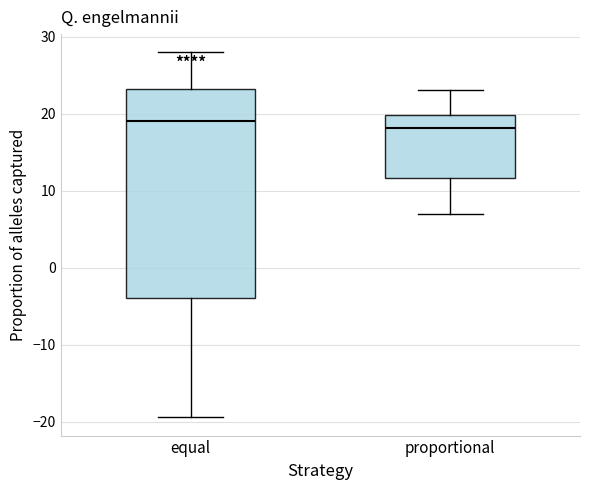

Which box is the tallest, from its lower edge to its upper edge?

equal